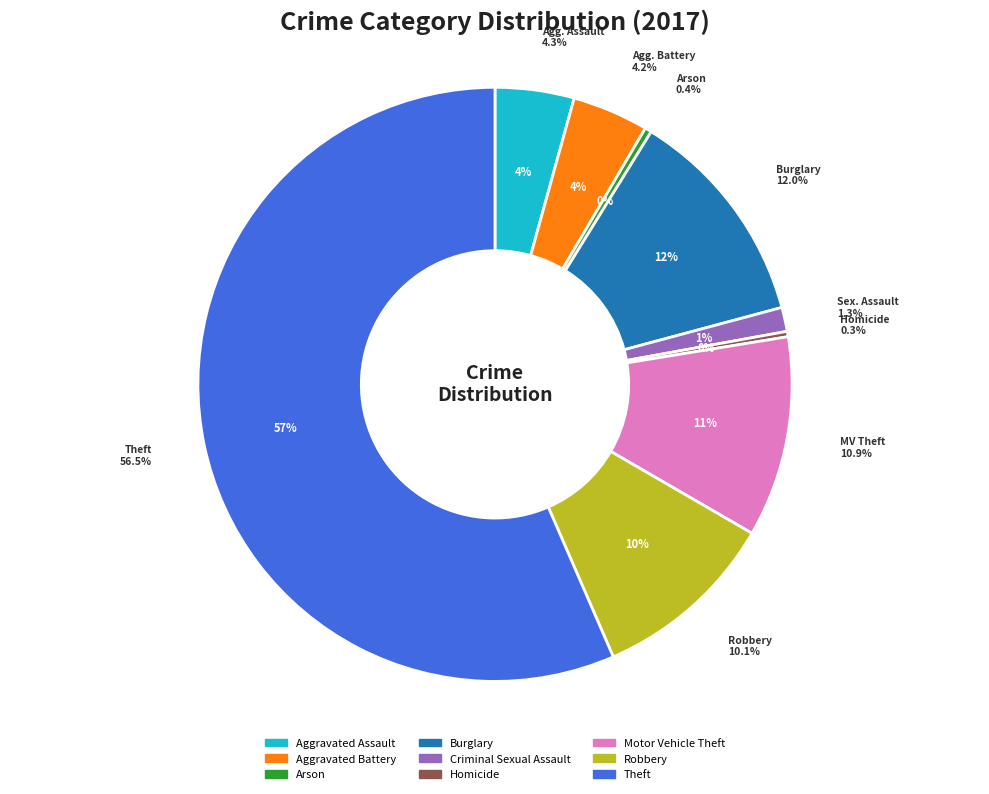

How many segments does this pie chart have?

9